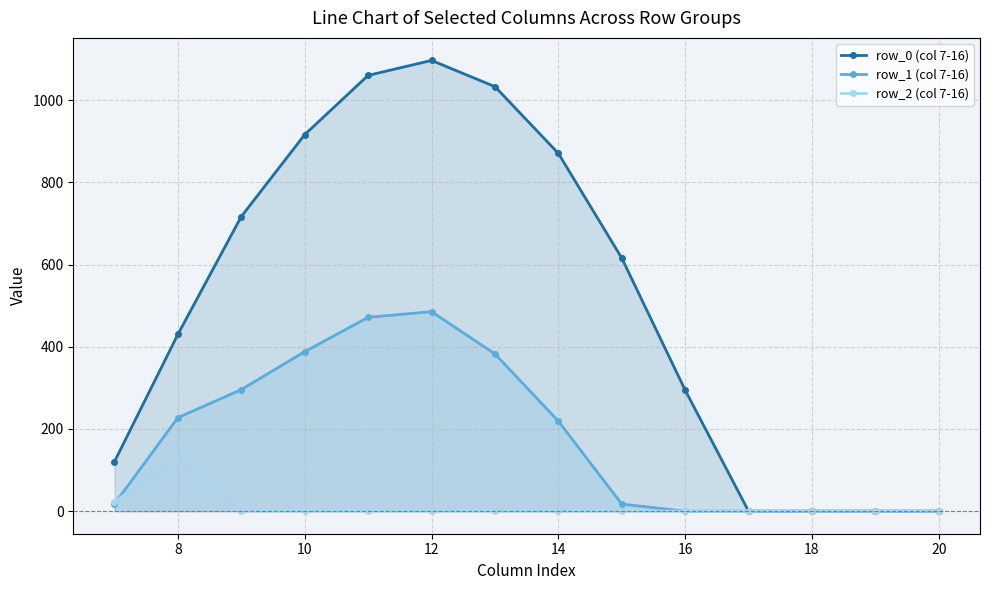

Is the value of row_1 (col 7-16) at 12 greater than the value of row_0 (col 7-16) at 10?

No